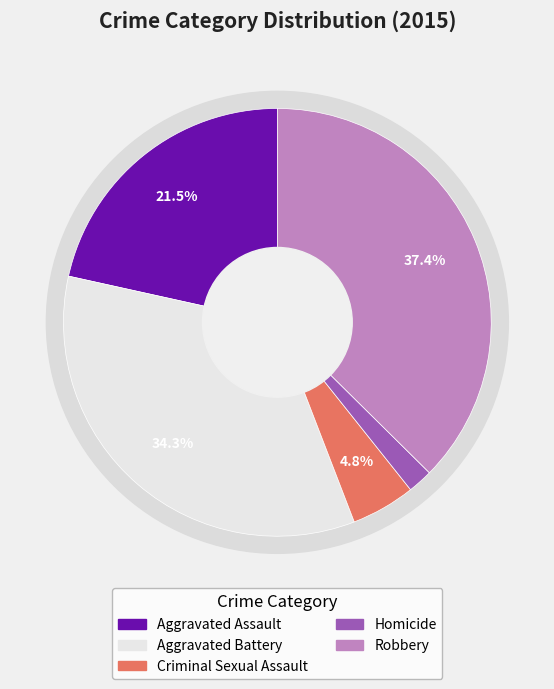

Combined, what portion of the pie is Robbery and Aggravated Assault?

59.0%